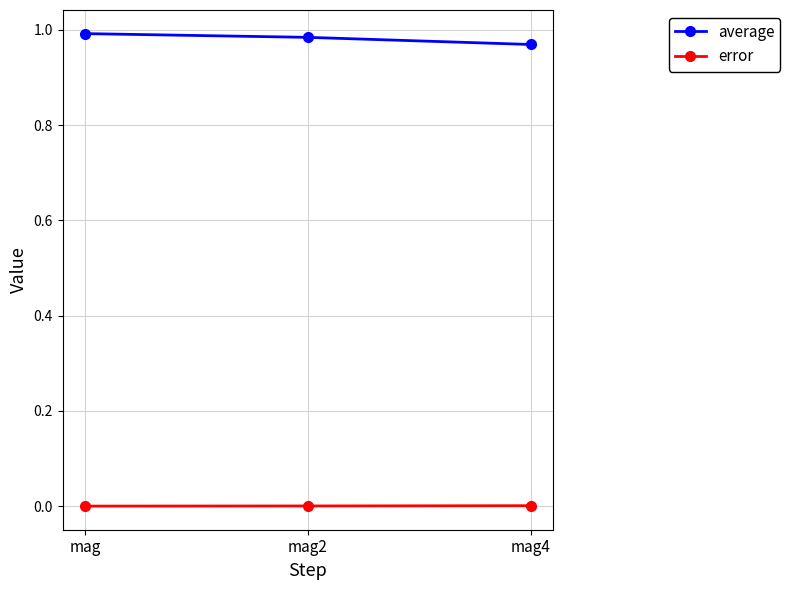

List the series in order of their overall mean, highest first.

average, error